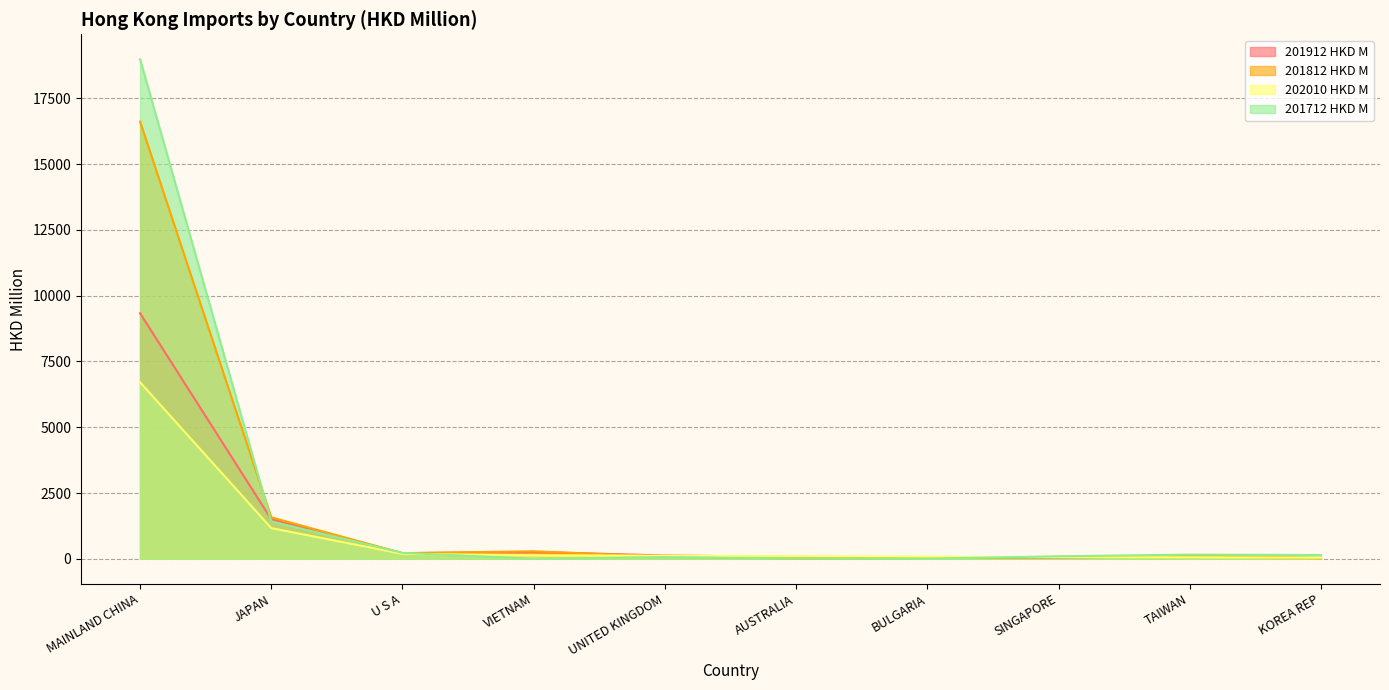

Does the chart display data point markers on the line(s)?

No